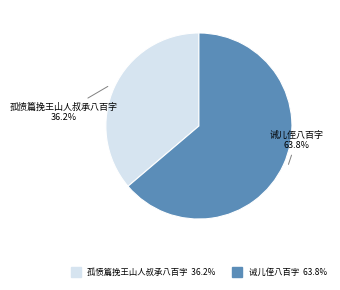

How many slices are in this pie chart?

2